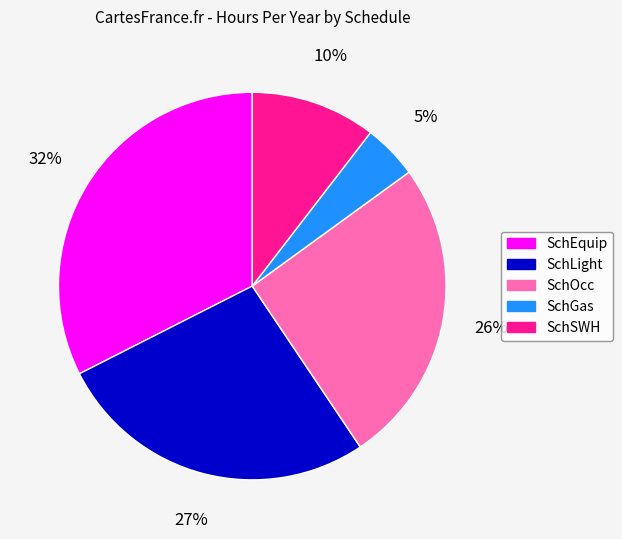

Is it true that SchSWH is 23% of the pie?

False